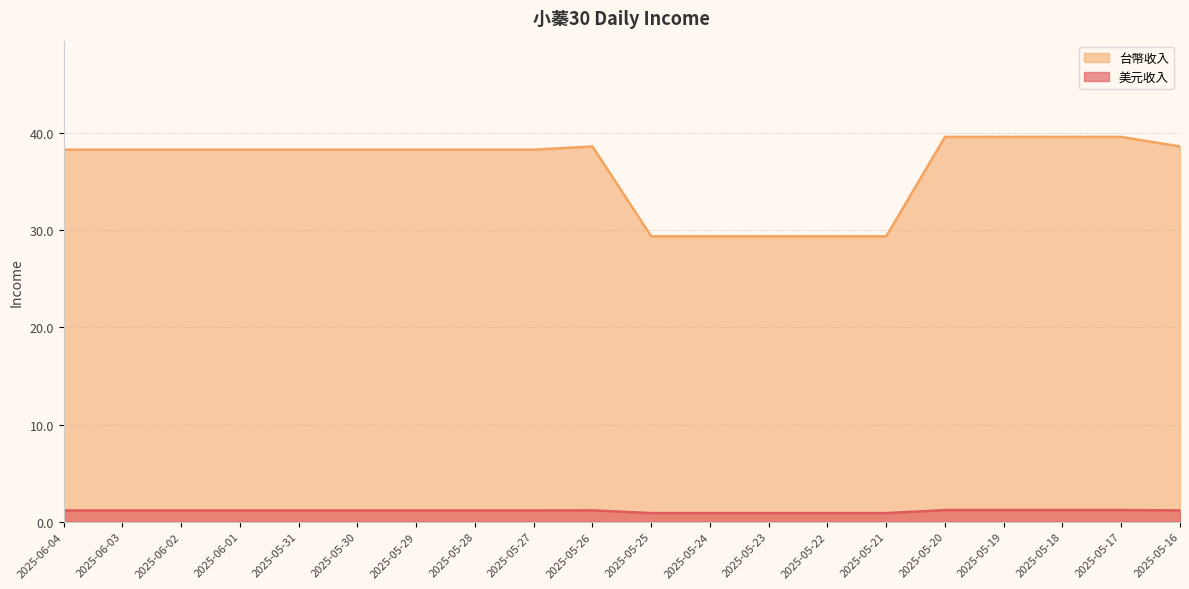

At which category does 台幣收入 reach its first local peak?

2025-05-26